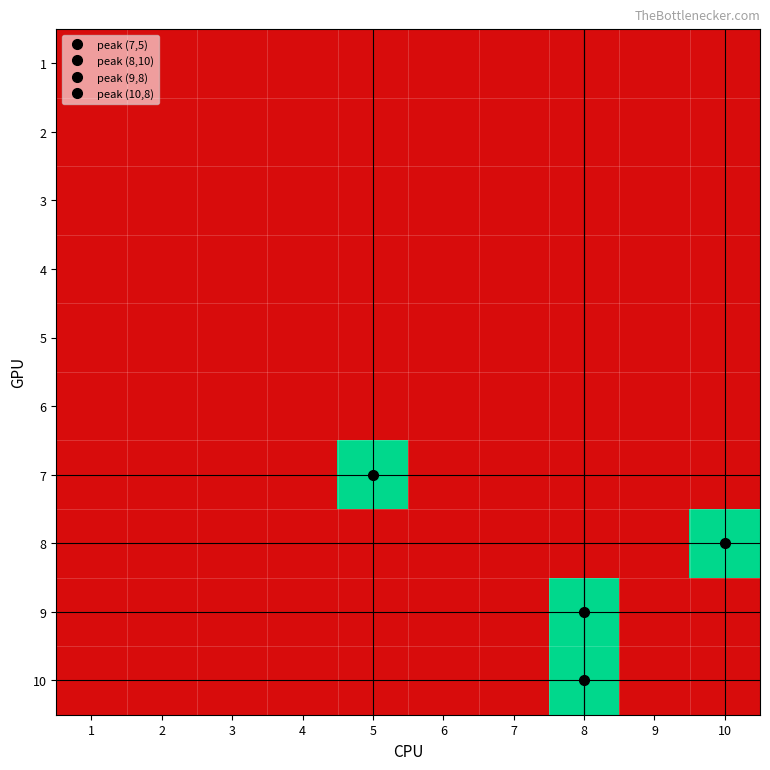

Reading left to right, what are all the values shown in this chart?

1: 1=0	2=0	3=0	4=0	5=0	6=0	7=0	8=0	9=0	10=0
2: 1=0	2=0	3=0	4=0	5=0	6=0	7=0	8=0	9=0	10=0
3: 1=0	2=0	3=0	4=0	5=0	6=0	7=0	8=0	9=0	10=0
4: 1=0	2=0	3=0	4=0	5=0	6=0	7=0	8=0	9=0	10=0
5: 1=0	2=0	3=0	4=0	5=0	6=0	7=0	8=0	9=0	10=0
6: 1=0	2=0	3=0	4=0	5=0	6=0	7=0	8=0	9=0	10=0
7: 1=0	2=0	3=0	4=0	5=1	6=0	7=0	8=0	9=0	10=0
8: 1=0	2=0	3=0	4=0	5=0	6=0	7=0	8=0	9=0	10=1
9: 1=0	2=0	3=0	4=0	5=0	6=0	7=0	8=1	9=0	10=0
10: 1=0	2=0	3=0	4=0	5=0	6=0	7=0	8=1	9=0	10=0